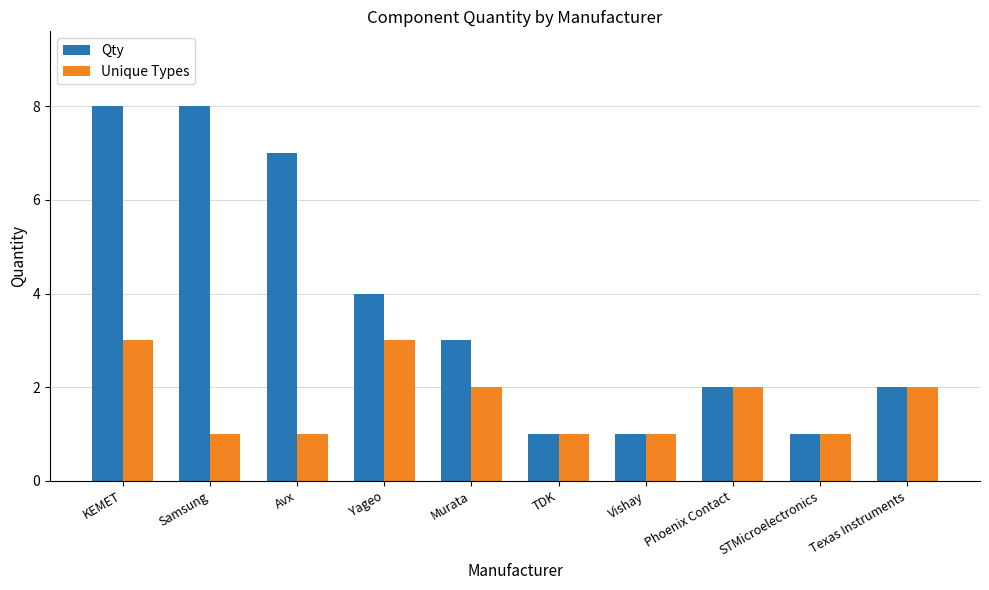

What is the value of the Unique Types bar at the 6th from the left?

1